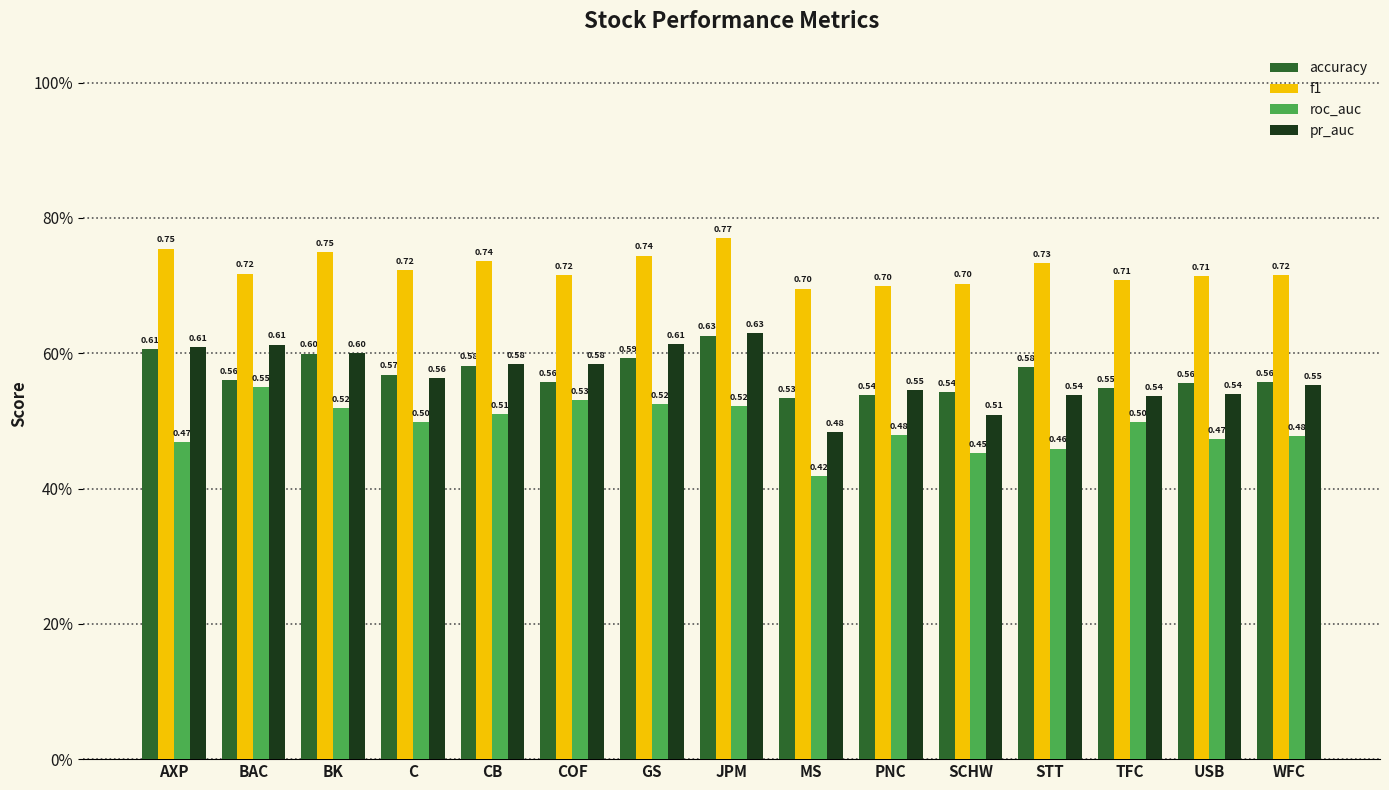

The value of accuracy at WFC is 0.6. True or false?

True